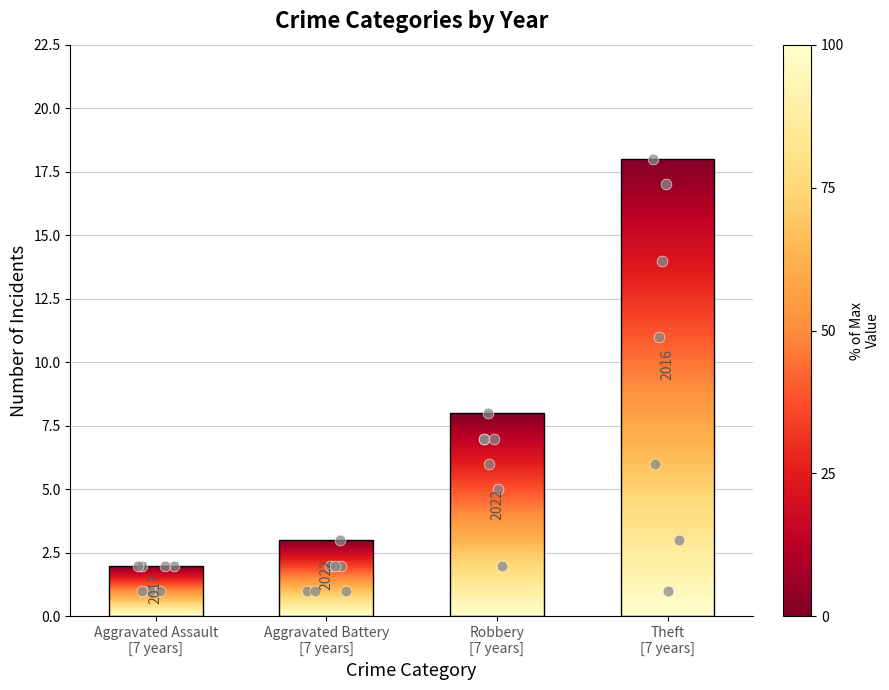

Which has a higher value, Robbery
[7 years] or Aggravated Assault
[7 years]?

Robbery
[7 years]